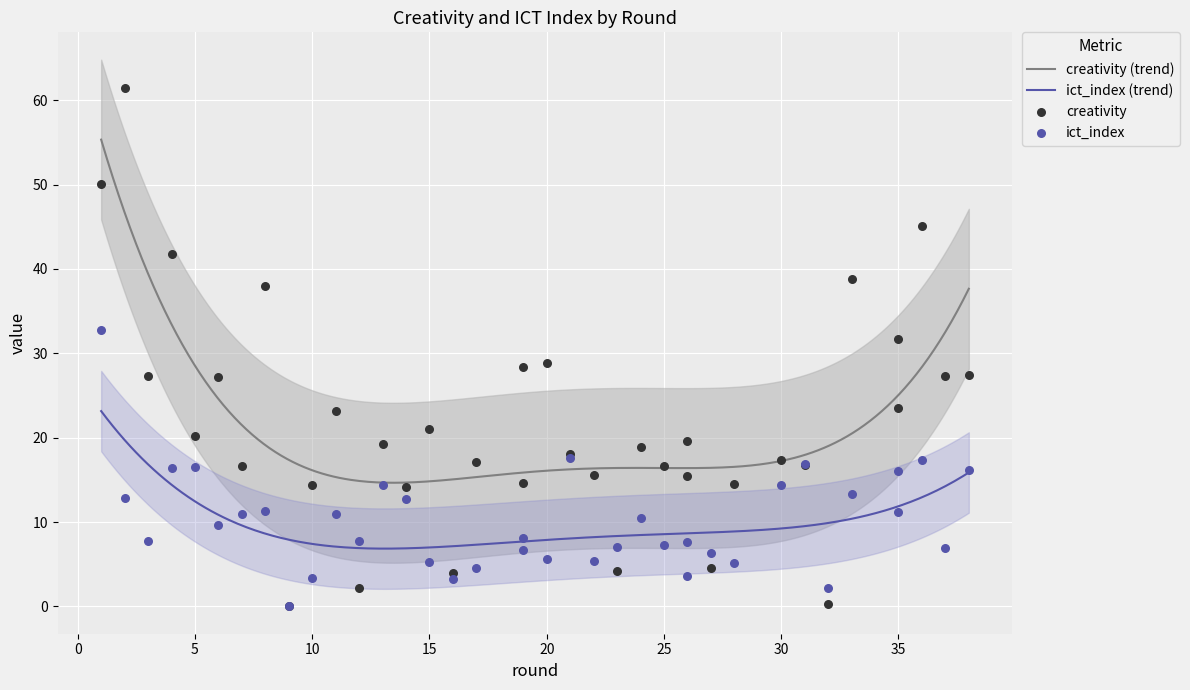

Which series has the largest Y range (max minus min)?

creativity